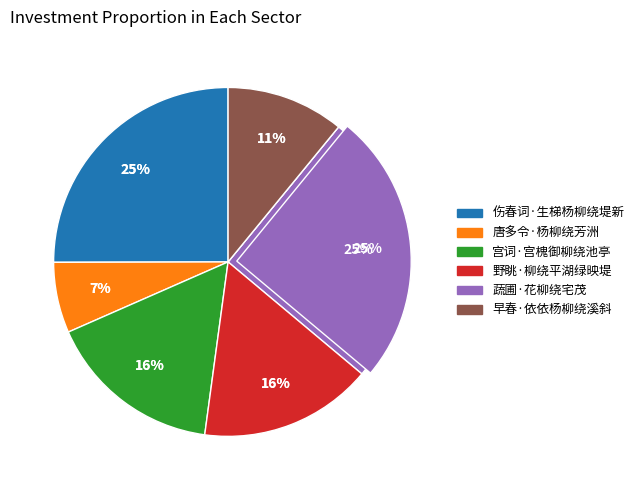

Combined, do 野眺·柳绕平湖绿映堤 and 蔬圃·花柳绕宅茂 account for over 50%?

No